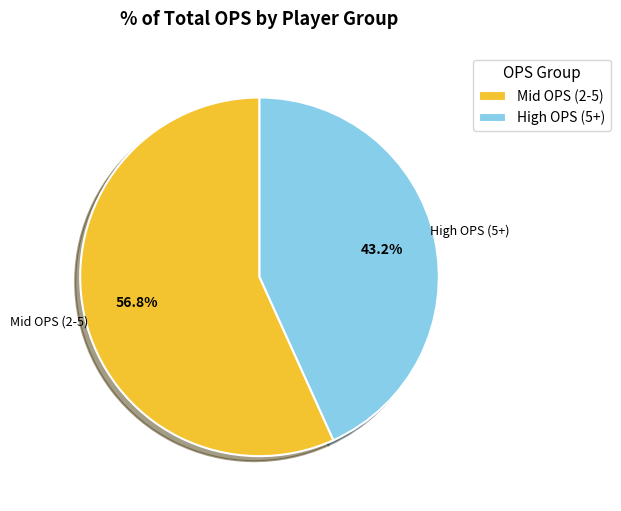

Approximately how many times larger is the value at Mid OPS (2-5) compared to High OPS (5+)?

1.3